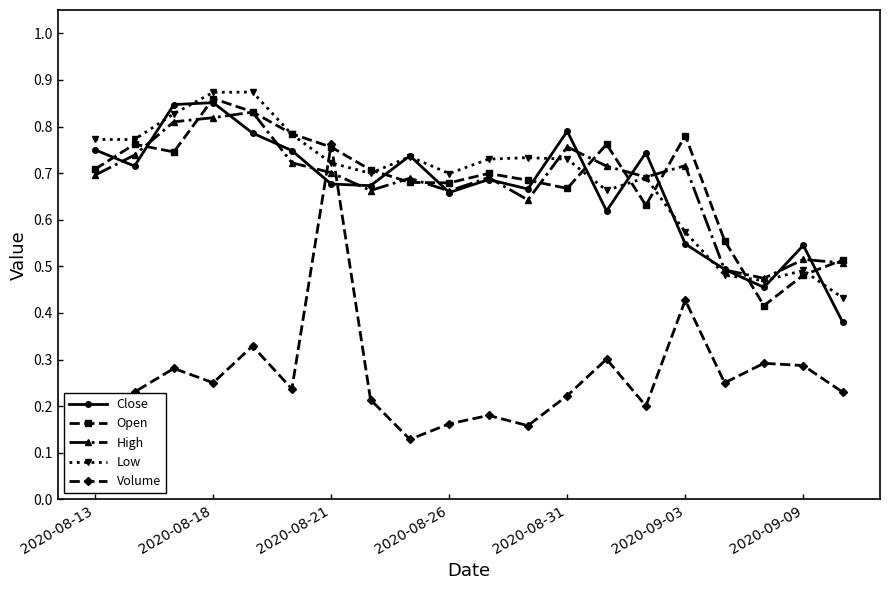

The value of High at 2020-08-31 is 1.3. True or false?

False